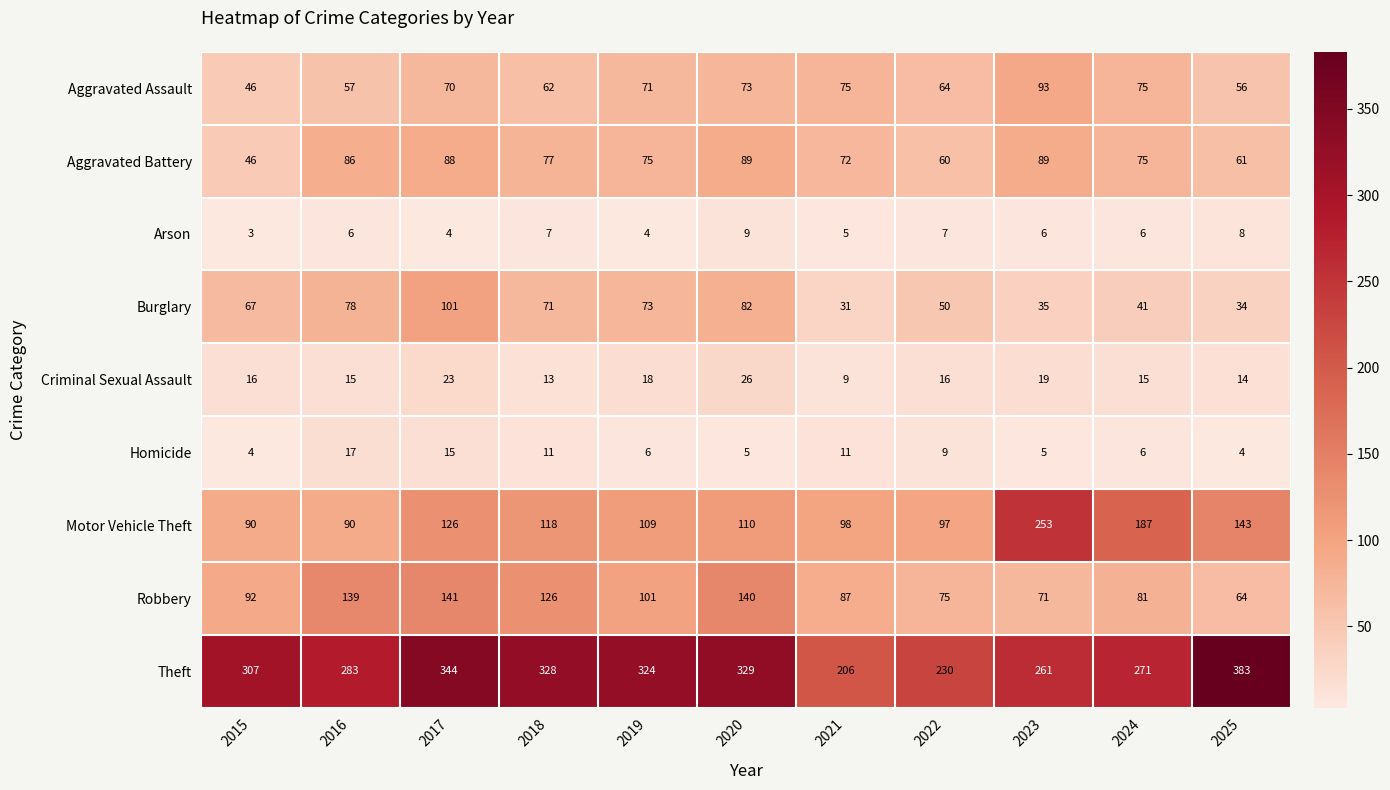

What is the sum of all Criminal Sexual Assault values?

184